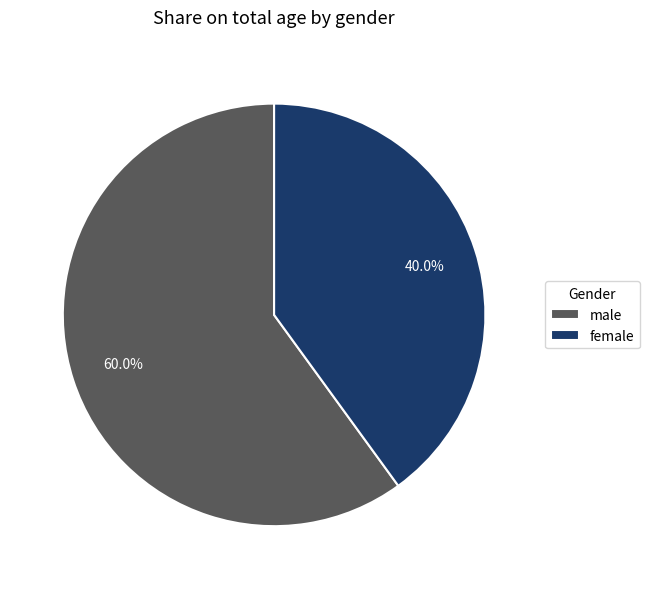

Combined, what portion of the pie is male and female?

100.0%